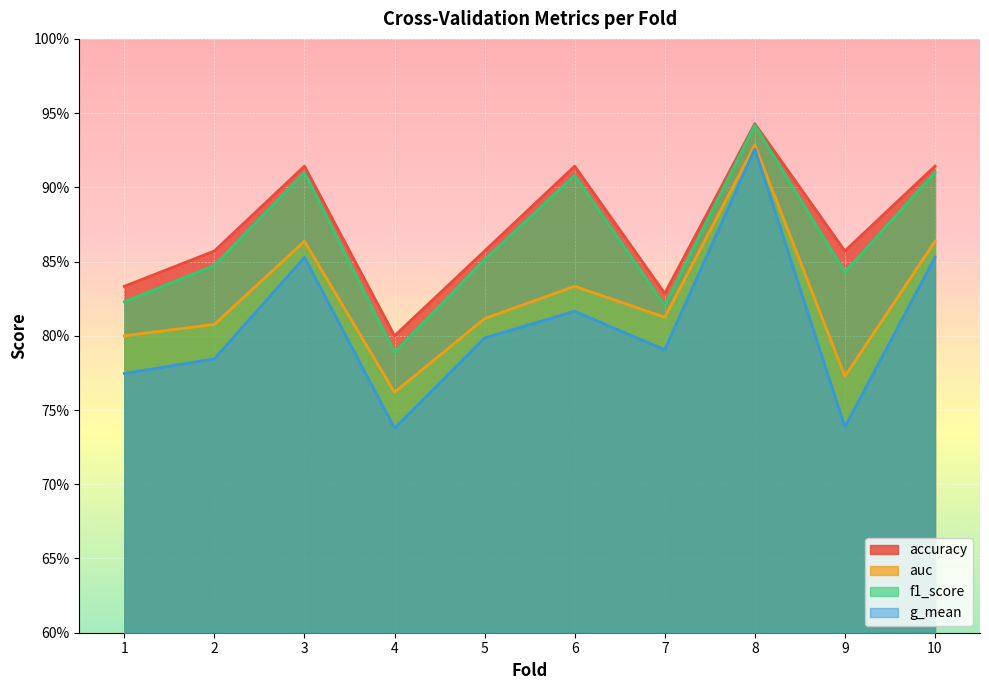

Where is auc nearest to the value 0?

4